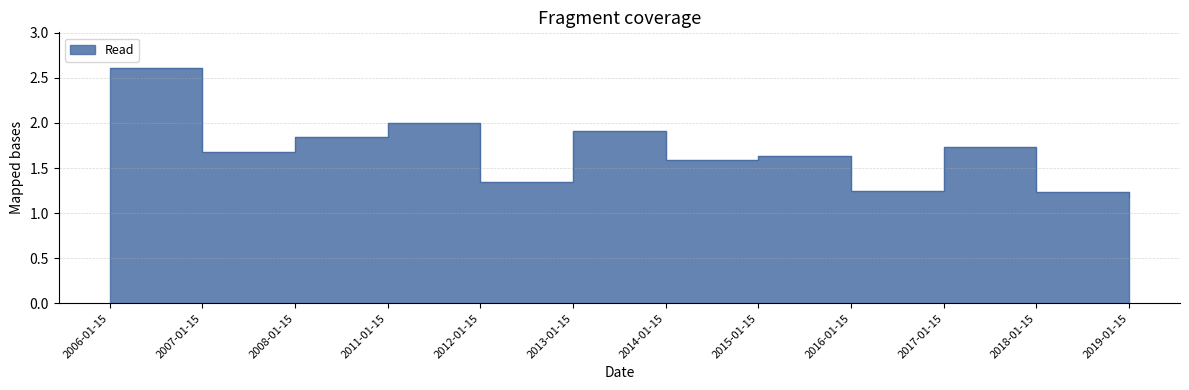

What is the approximate value at 2008-01-15?

1.8